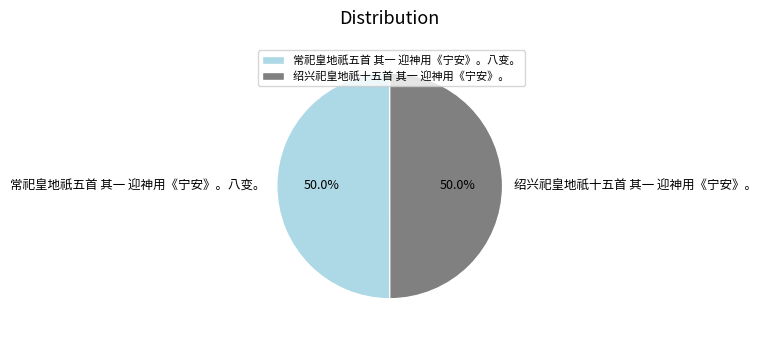

Count the number of slices in the pie.

2